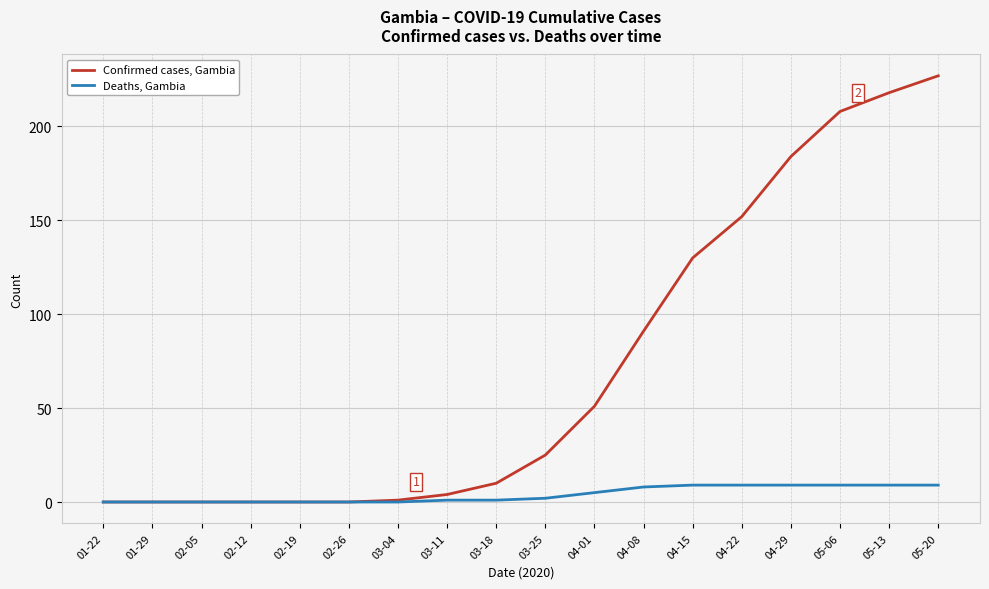

True or false: Deaths, Gambia has a value of 1 at 03-11.

True